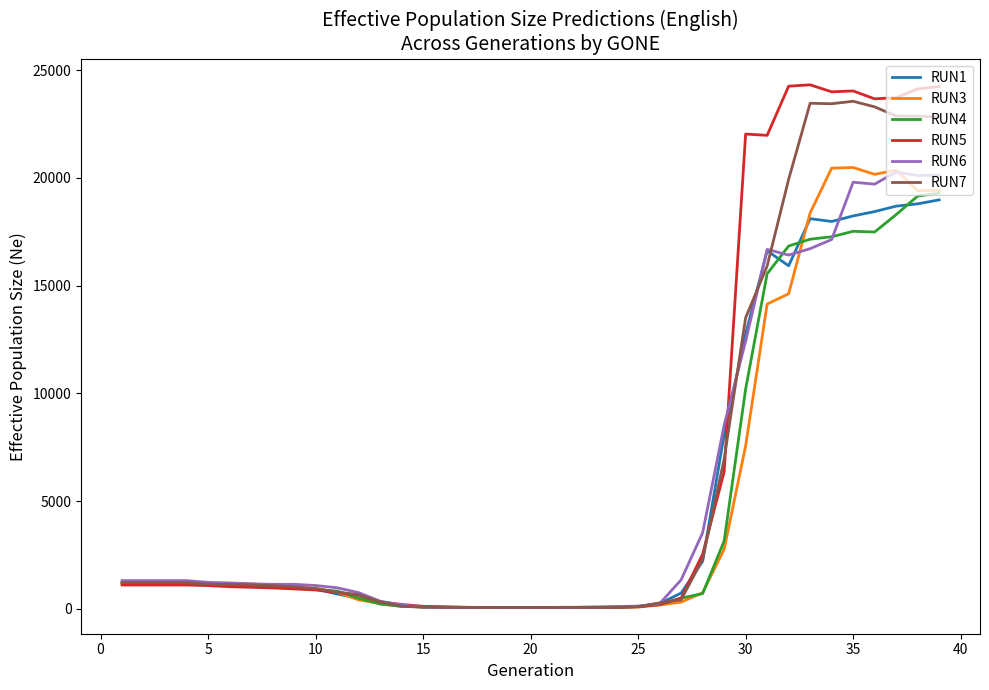

In RUN4, how many points are lower than both neighbors (excluding endpoints)?

2